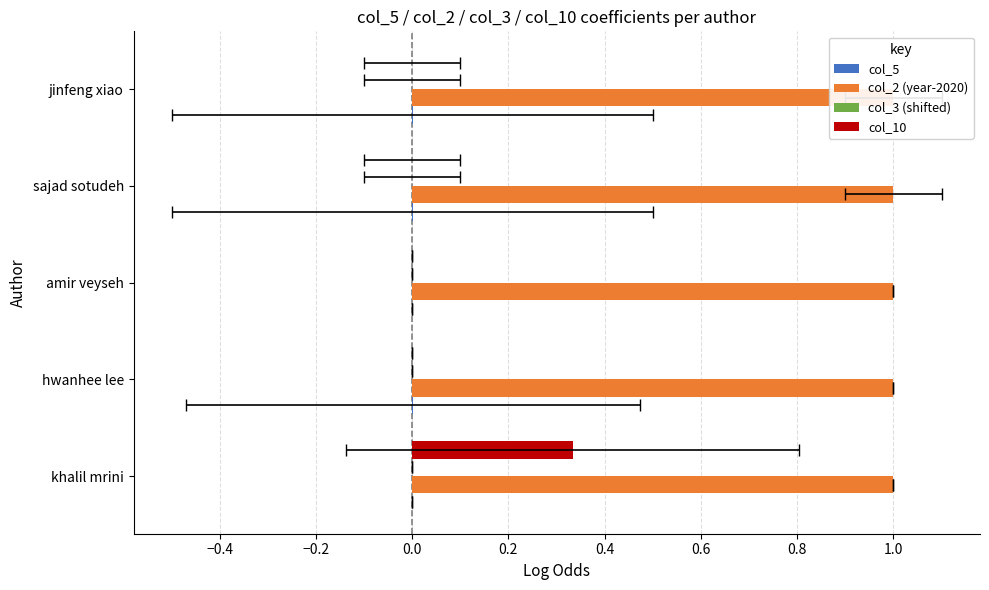

How many bars are there in each group?

4